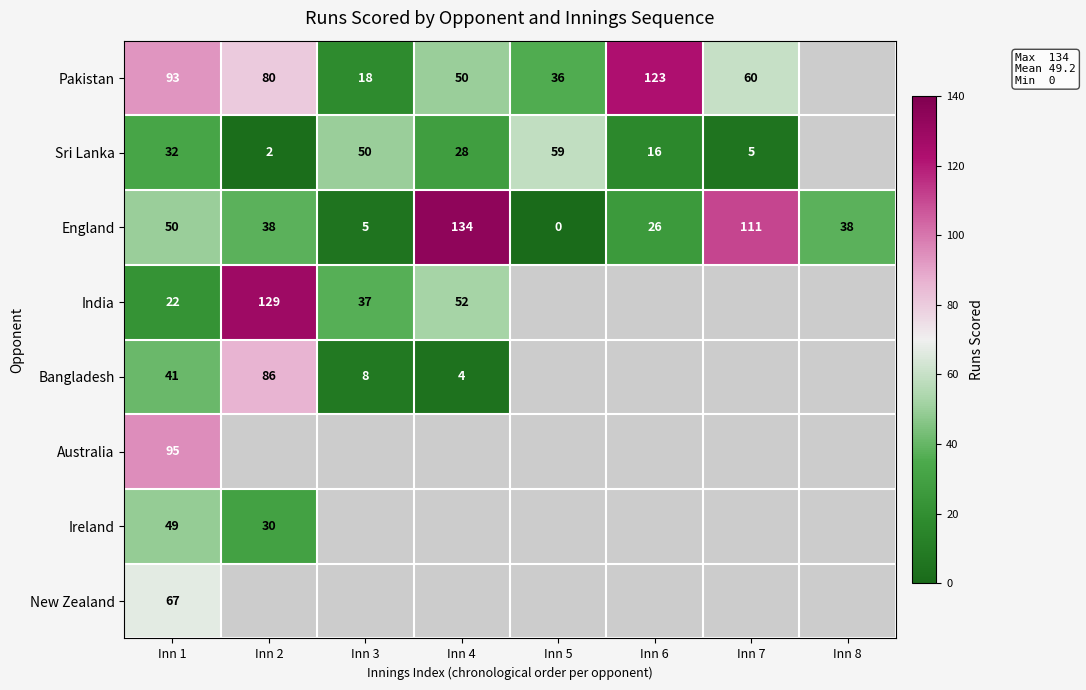

Is it true that England equals 26.4 at Inn 2?

False